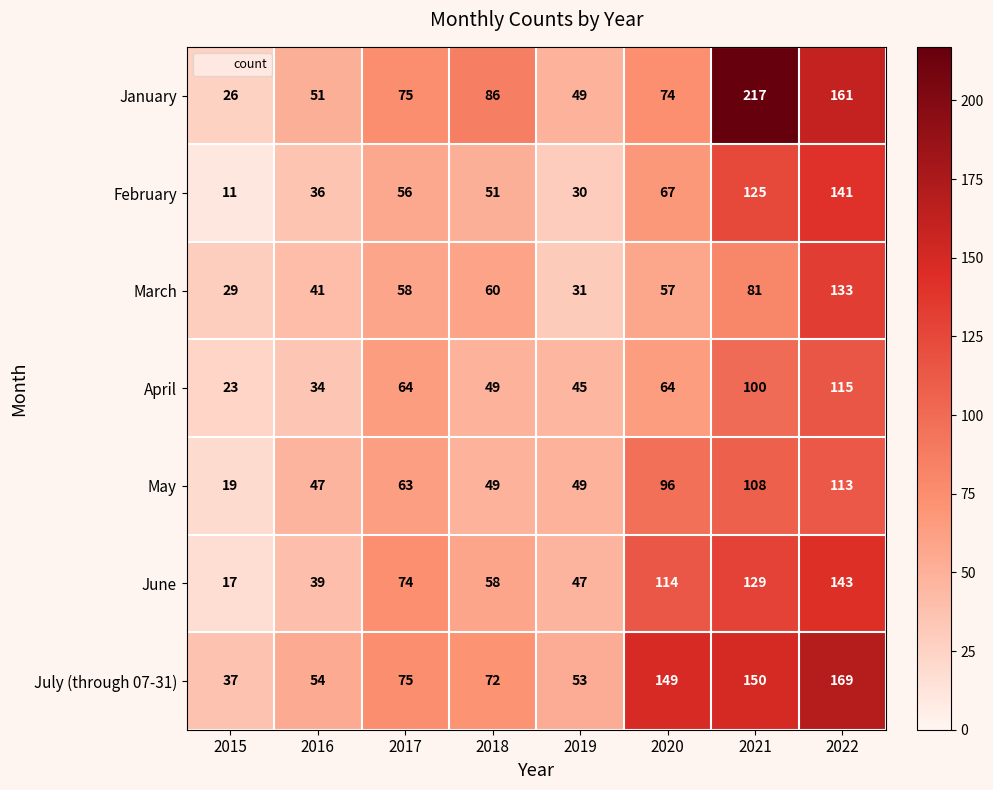

What is the average value of the June series?

78